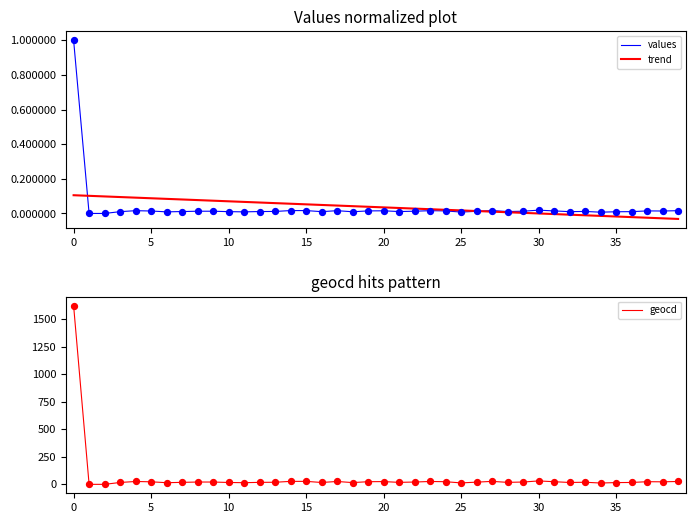

True or false: trend has a value of 0.0 at 15.

False